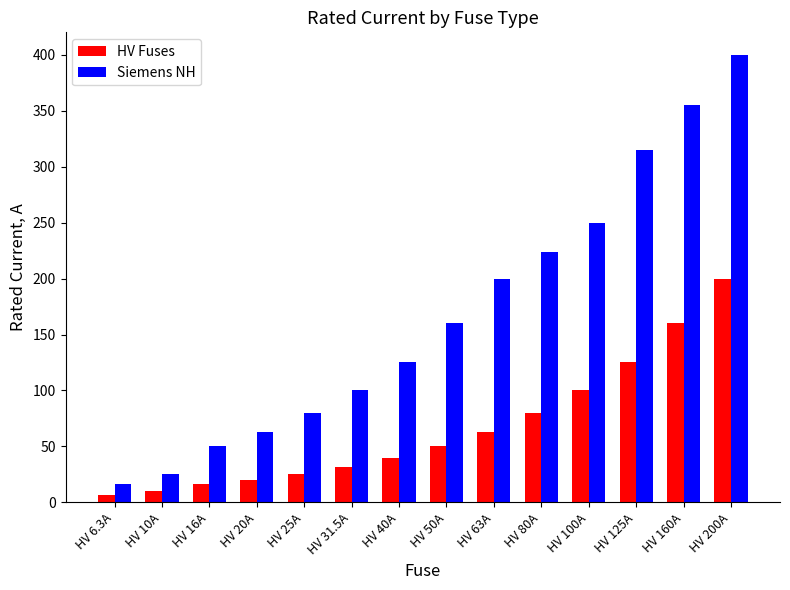

Are the bars grouped side by side (vs. stacked)?

Yes